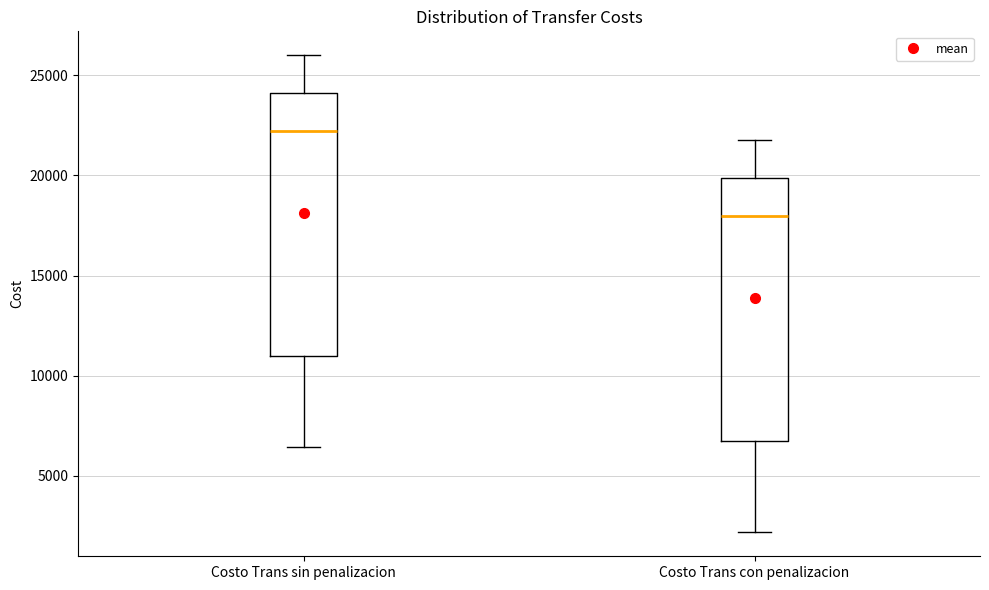

Which box has the highest median line?

Costo Trans sin penalizacion